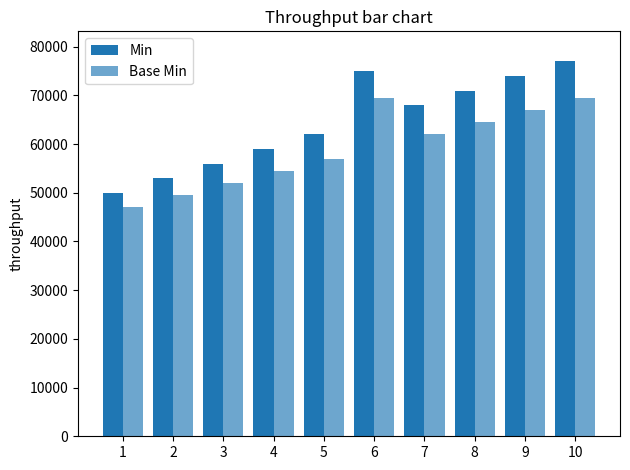

What is the average value of the Base Min series?

59250